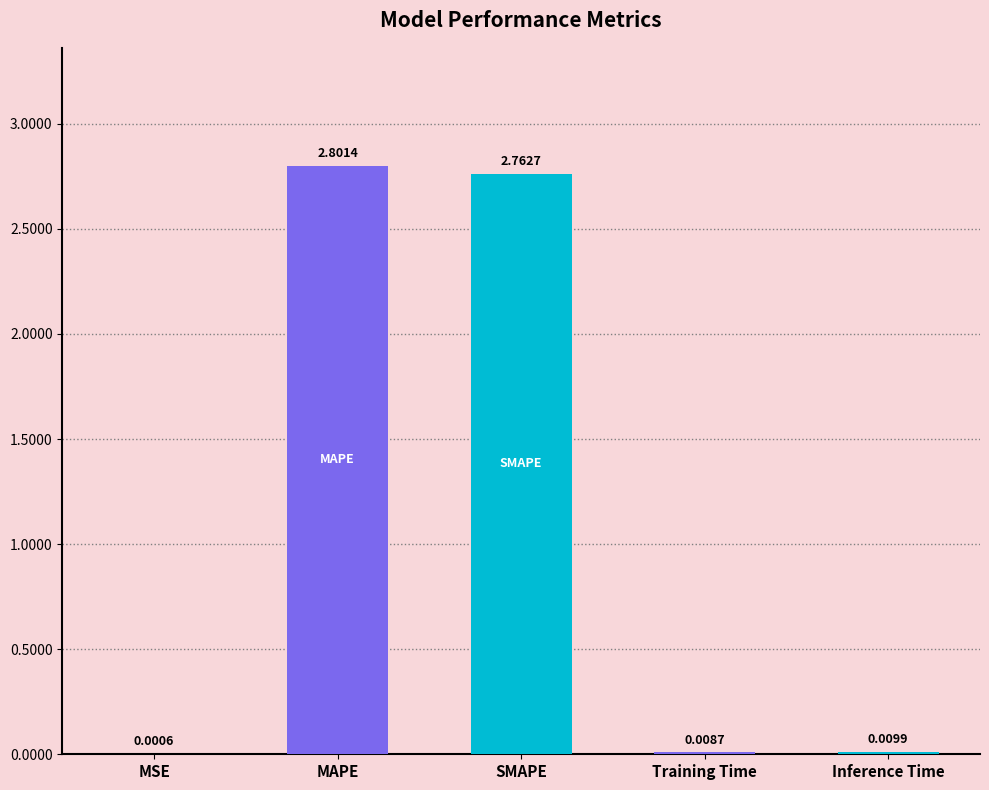

List the labels in order of value, smallest first.

MSE, Training Time, Inference Time, SMAPE, MAPE